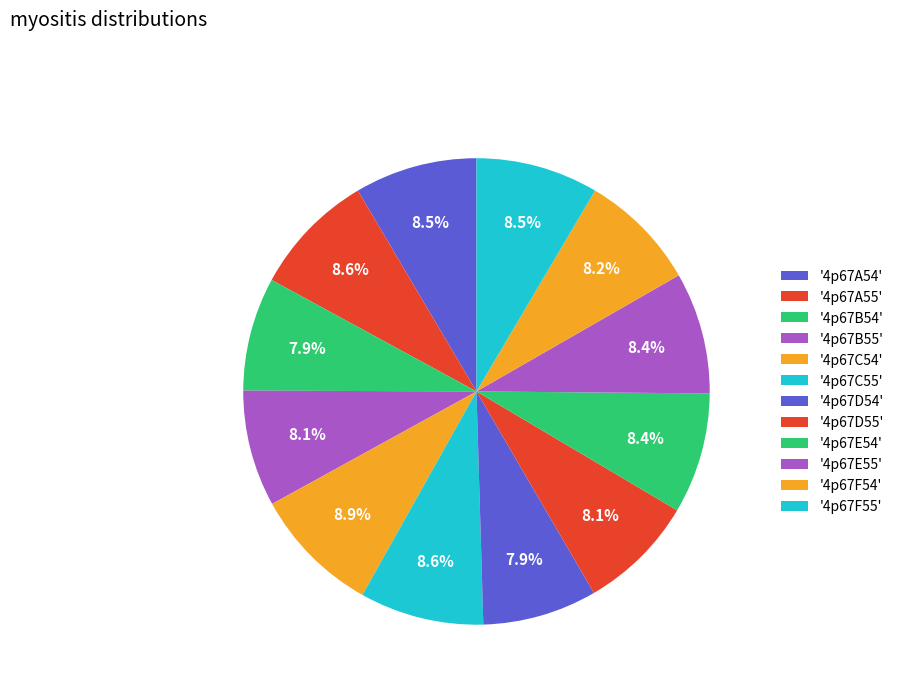

Which slice is the smallest?

4p67B54